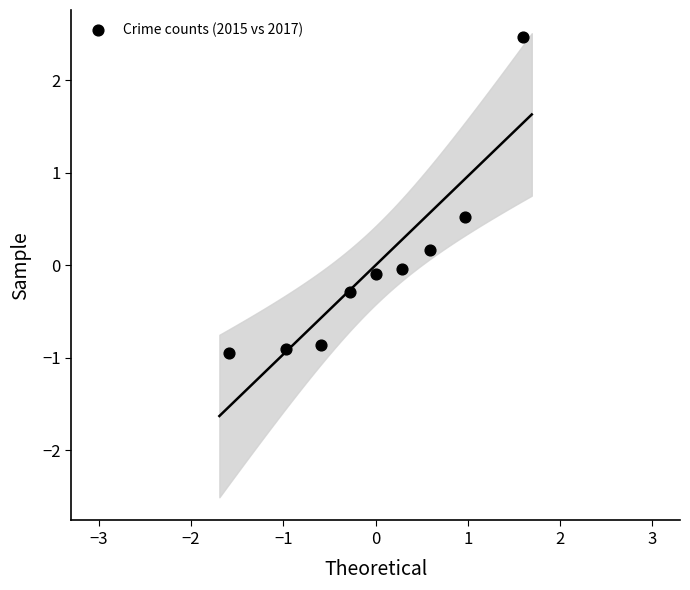

What is the range of Y values (max minus min)?

3.4